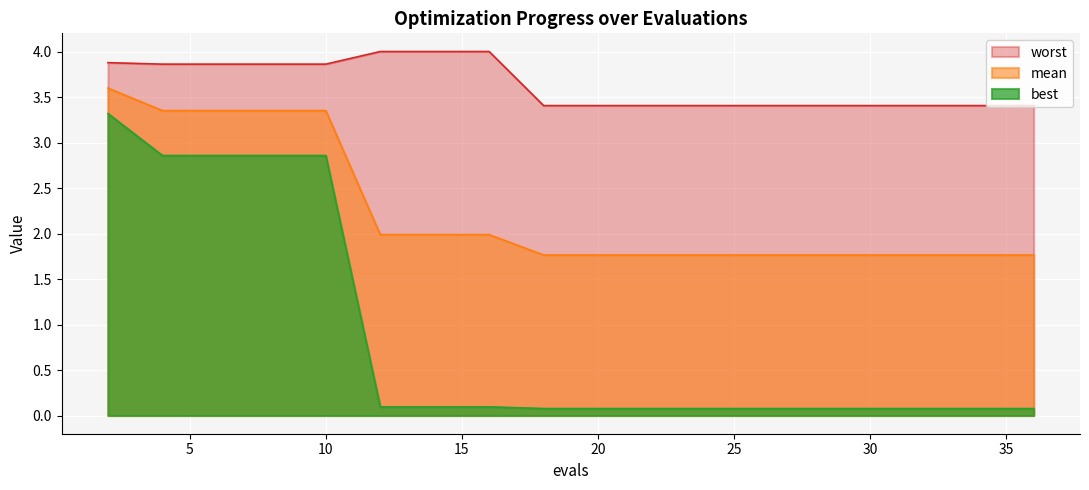

The worst series shows 3.9 at 10. True or false?

True